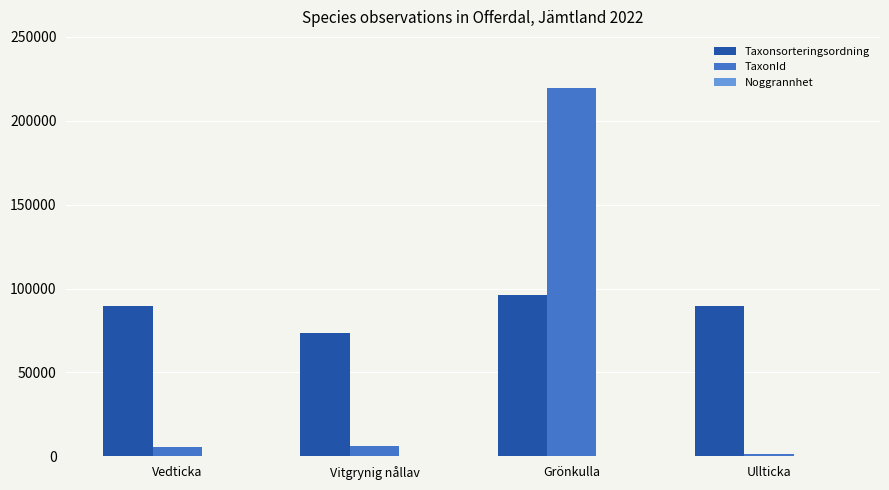

The Taxonsorteringsordning series shows 96232 at Grönkulla. True or false?

True